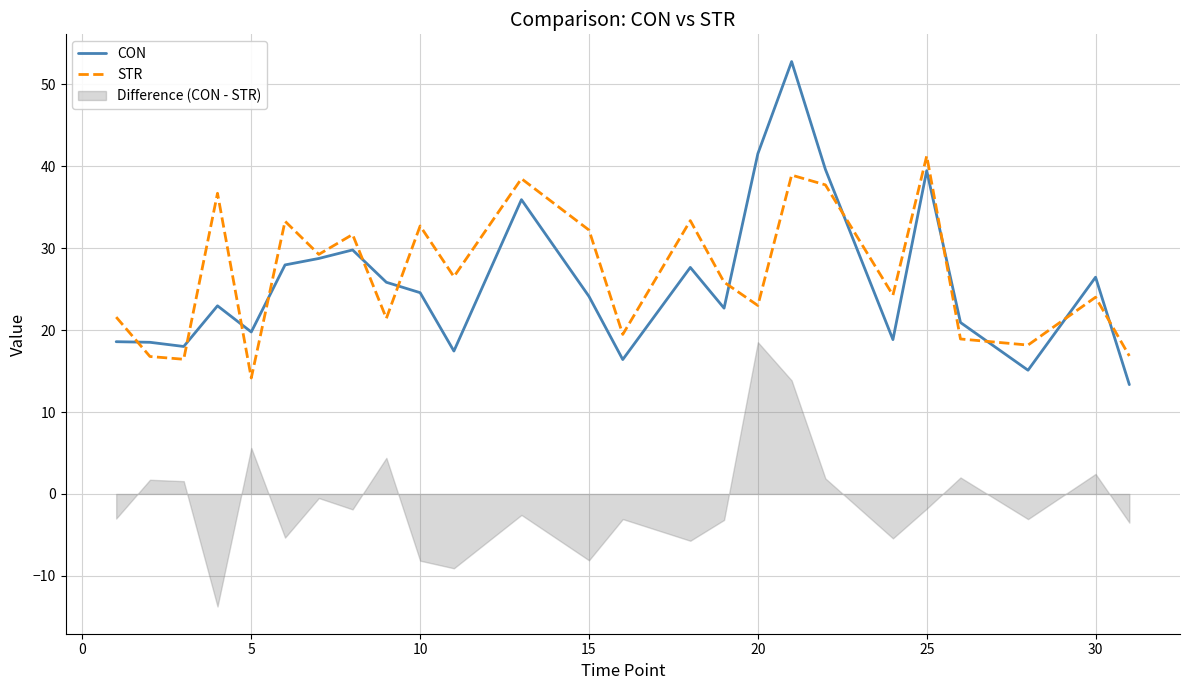

At which label does STR reach its peak?

25